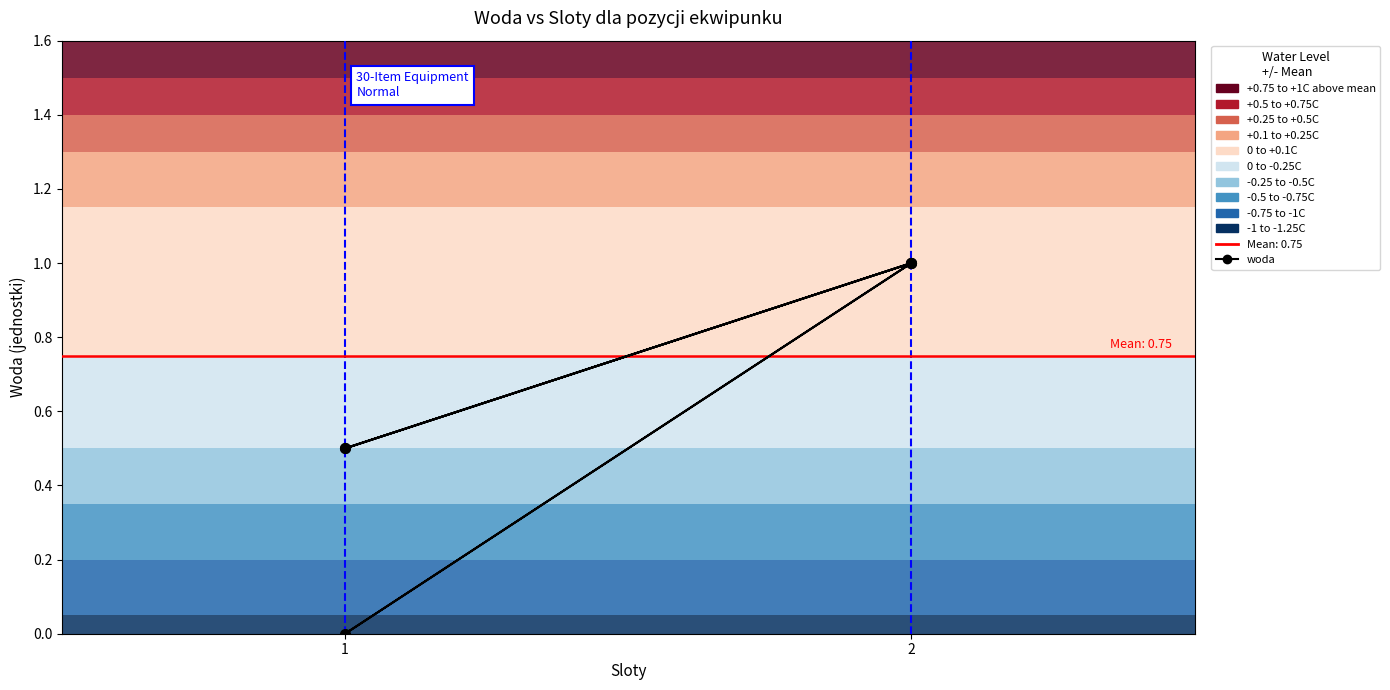

What is the difference between the maximum and minimum values?

1.0